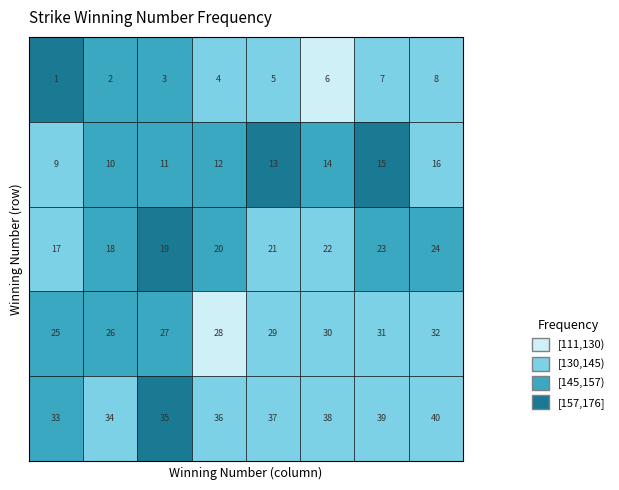

Which label corresponds to the smallest value in the chart?

6